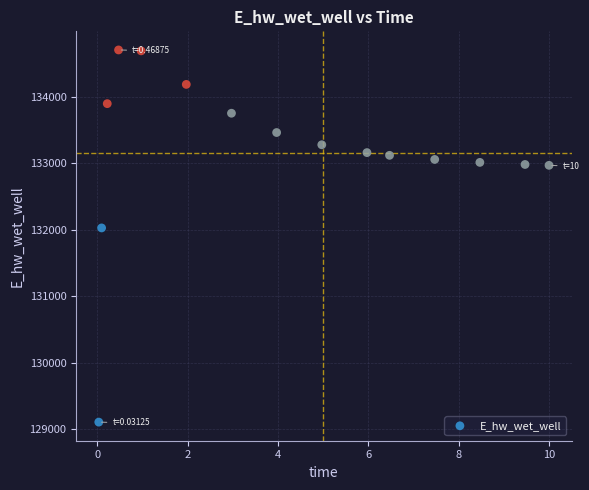

What is the range of X values (max minus min)?

10.0